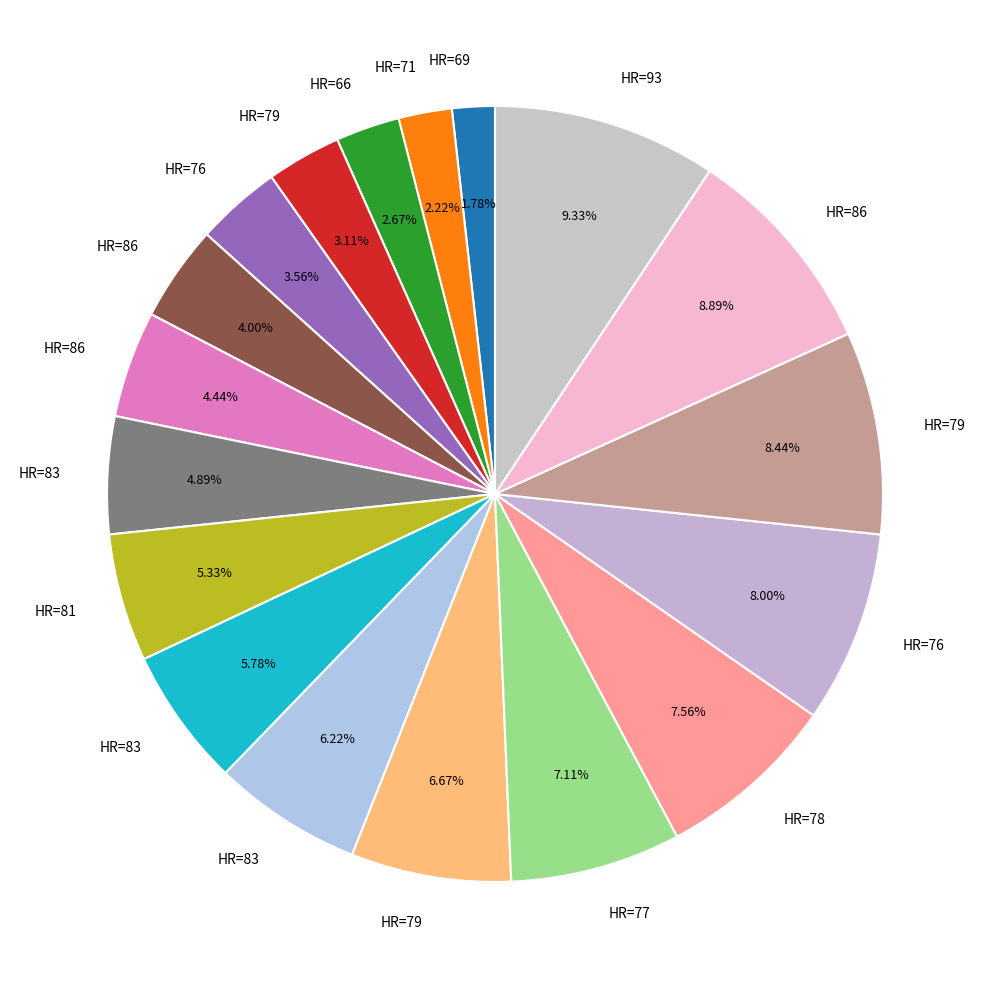

Is there a majority slice in this chart?

No